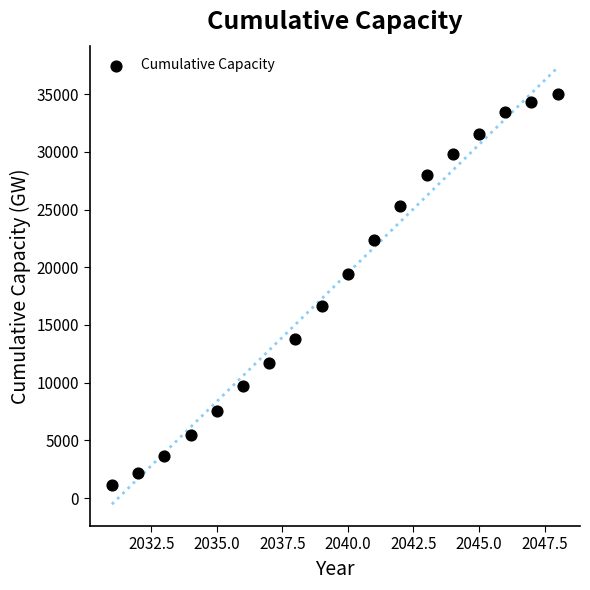

List the coordinates of all points as (Y, X) pairs, reading left to right.

(1154.2, 2031.0)  (2156.5, 2032.0)  (3648.5, 2033.0)  (5457.0, 2034.0)  (7538.7, 2035.0)  (9700.7, 2036.0)  (11702.3, 2037.0)  (13805.0, 2038.0)  (16619.9, 2039.0)  (19420.4, 2040.0)  (22377.8, 2041.0)  (25349.3, 2042.0)  (27962.2, 2043.0)  (29832.5, 2044.0)  (31595.7, 2045.0)  (33435.7, 2046.0)  (34336.3, 2047.0)  (34997.8, 2048.0)